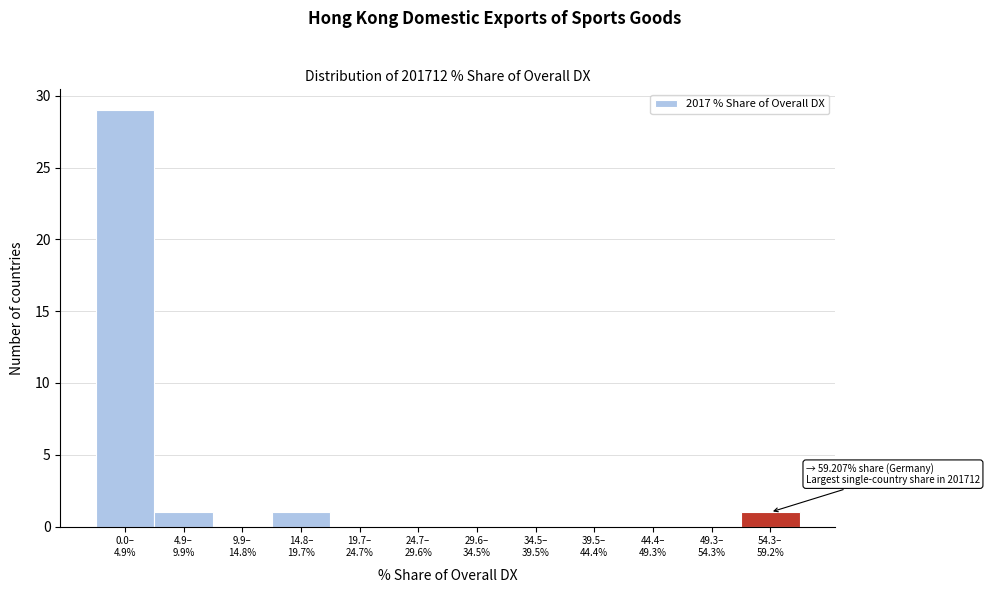

What is the sum of all values?

32